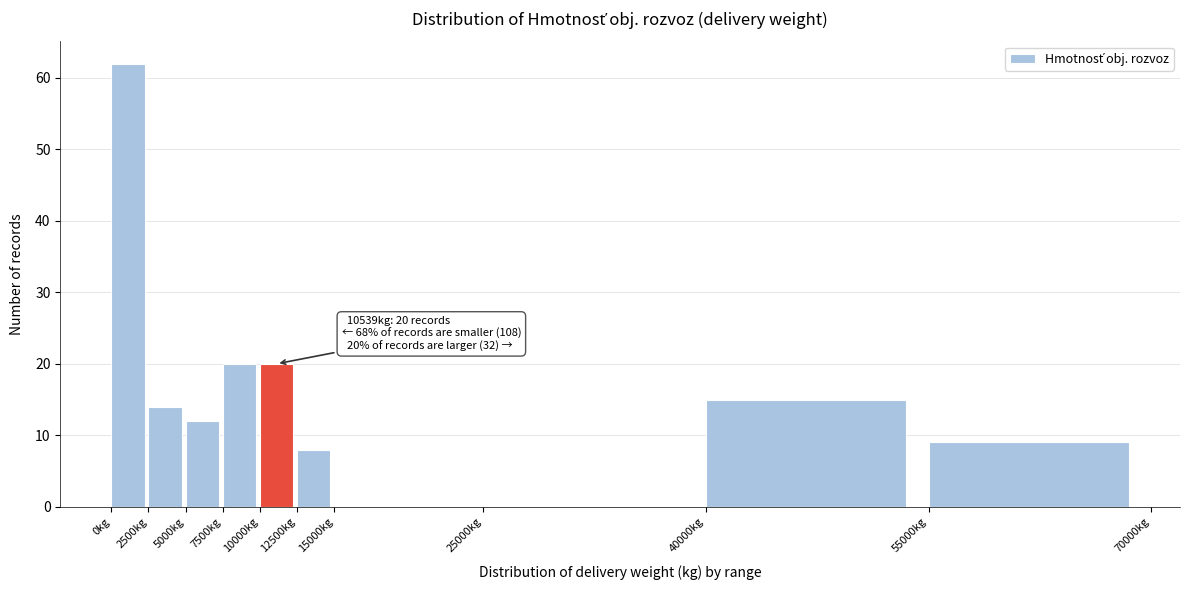

Which range on the x-axis has the tallest bar?

0 to 2500